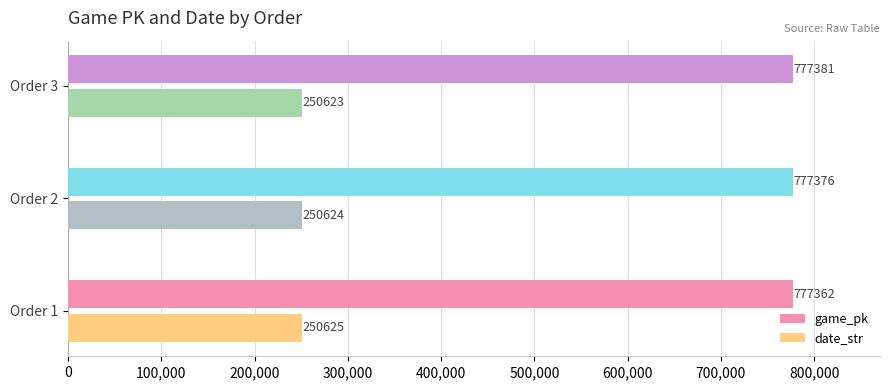

List the series in order of their peak value, lowest first.

date_str, game_pk